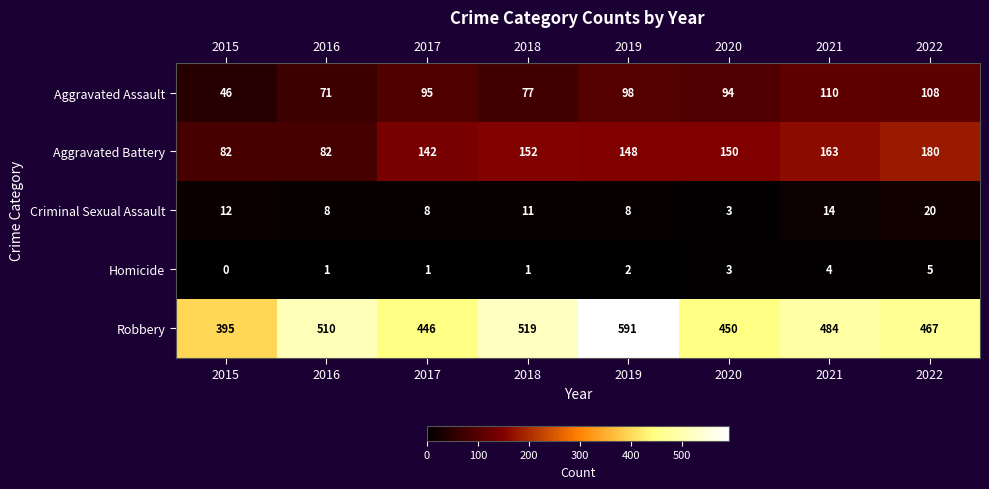

At 2019, list the series in order from largest to smallest.

Robbery, Aggravated Battery, Aggravated Assault, Criminal Sexual Assault, Homicide